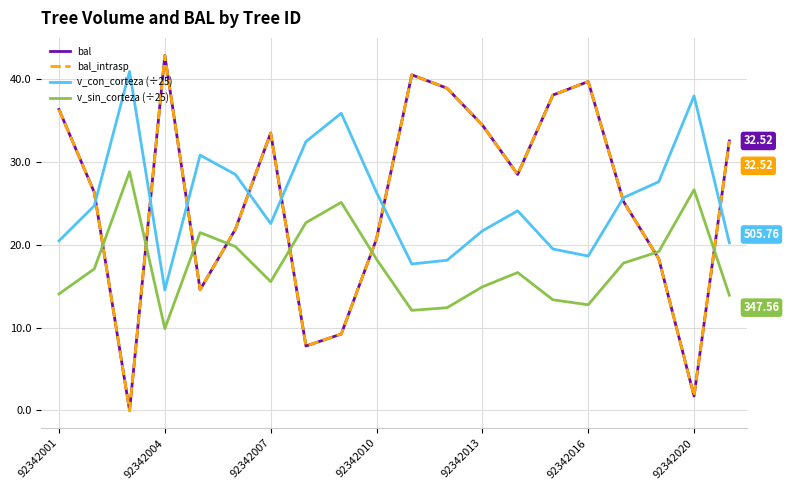

Where is the first local minimum for v_con_corteza (÷25)?

92342004